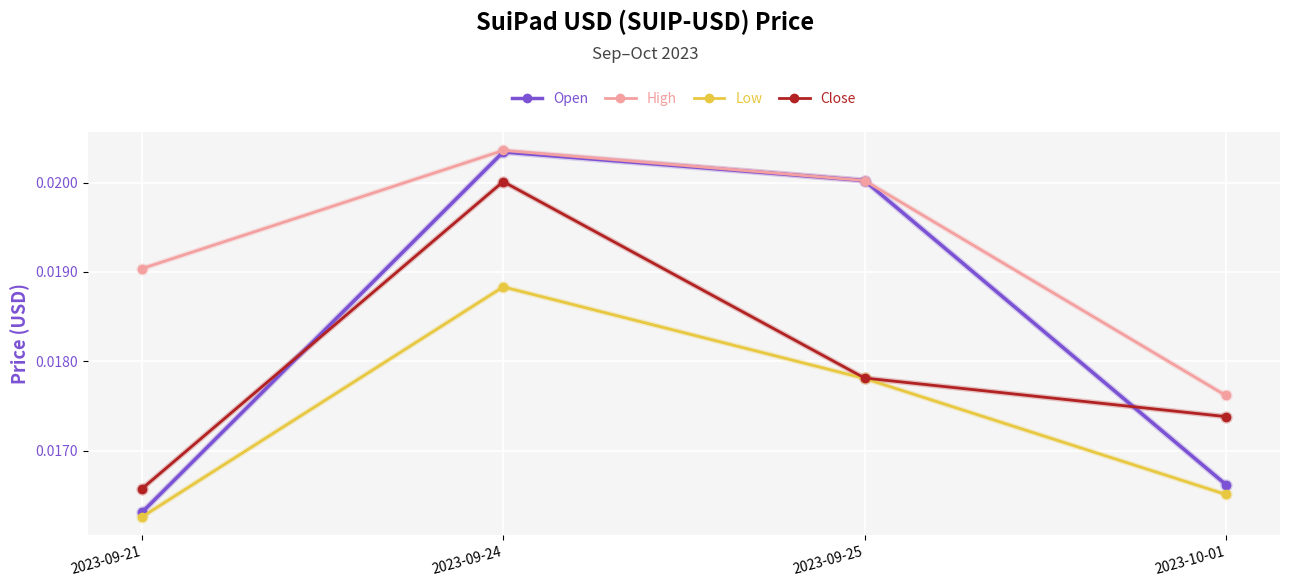

Which category has the lowest value in the Low series?

2023-09-21